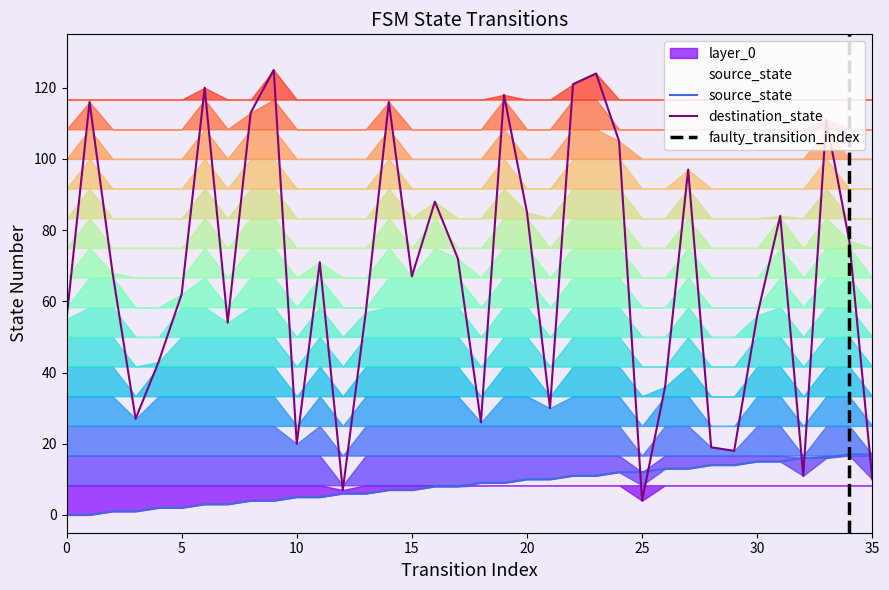

What is the value of the source_state point at the 31st from the left?

15